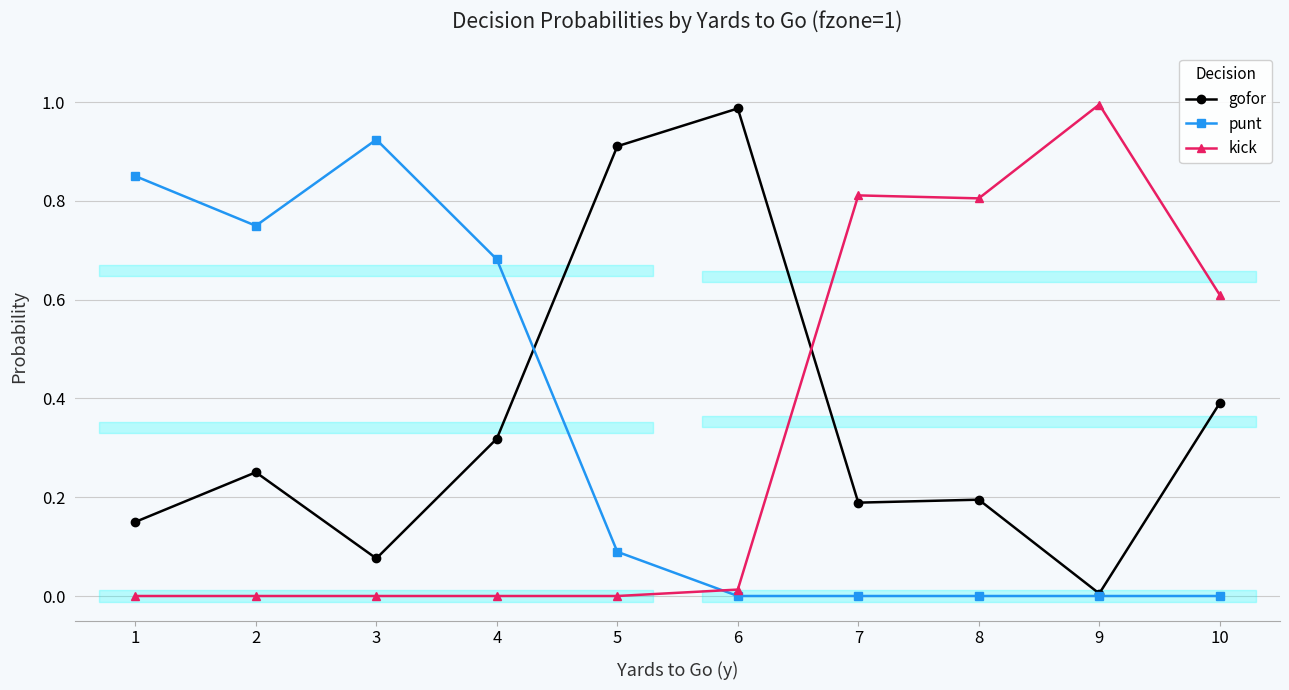

After their last crossing, which series has the higher values: kick or gofor?

kick